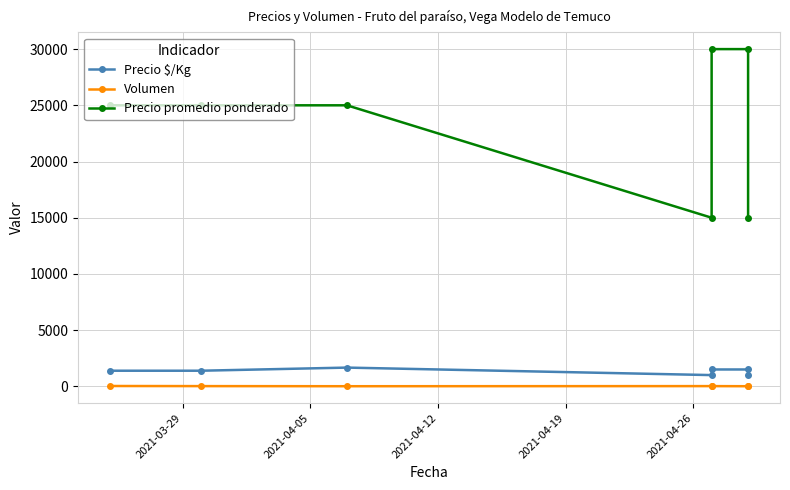

What is the maximum value shown in the chart?

30000